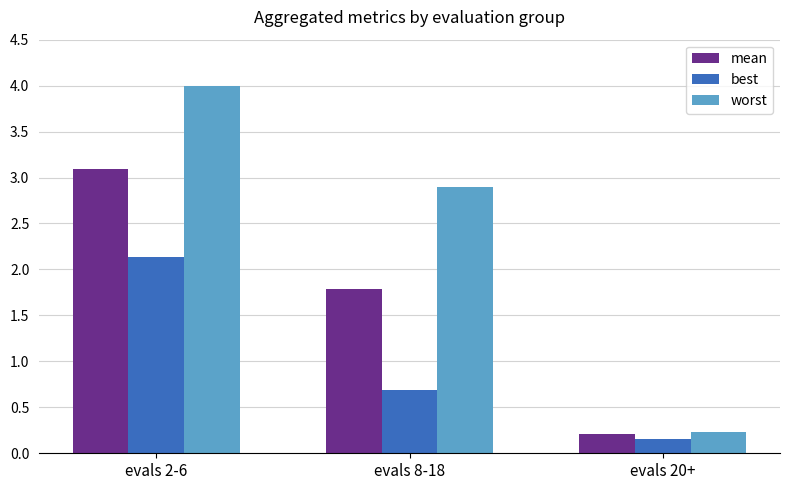

Which series has the widest spread of values?

worst